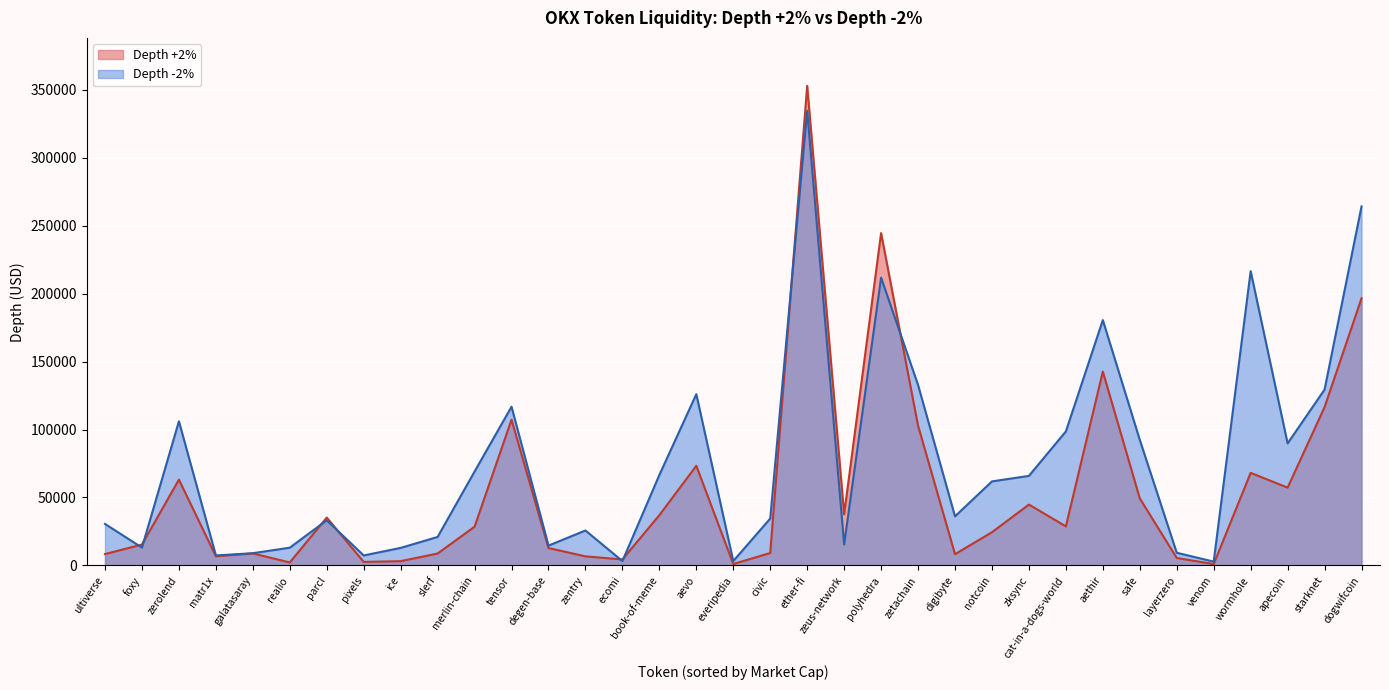

True or false: Depth -2% and Depth +2% cross at least once.

True